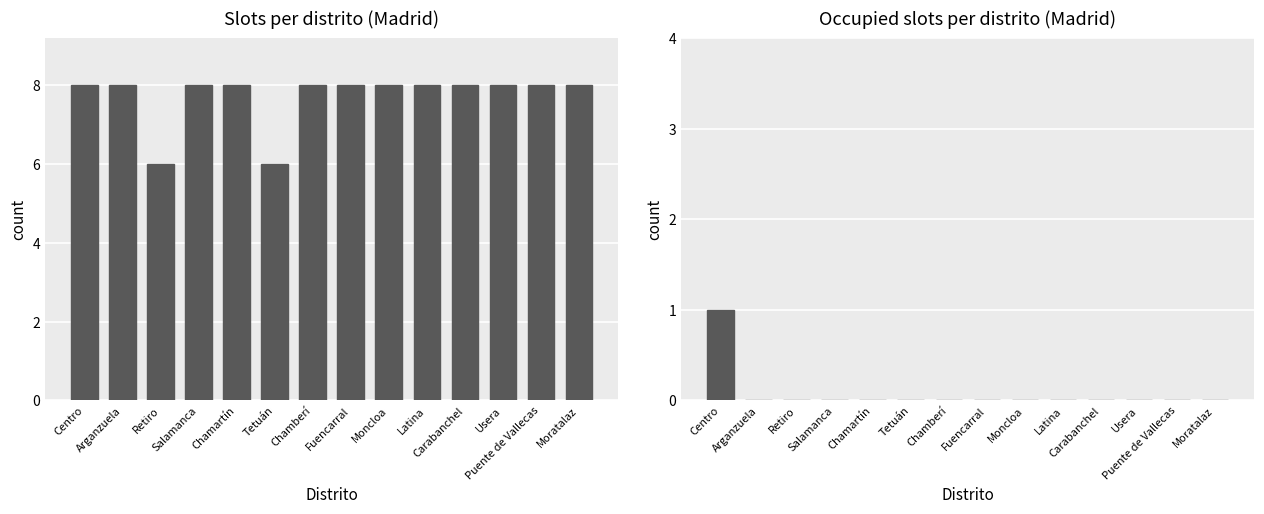

Is the value of Occupied slots at Puente de Vallecas greater than the value of Total slots at Fuencarral?

No